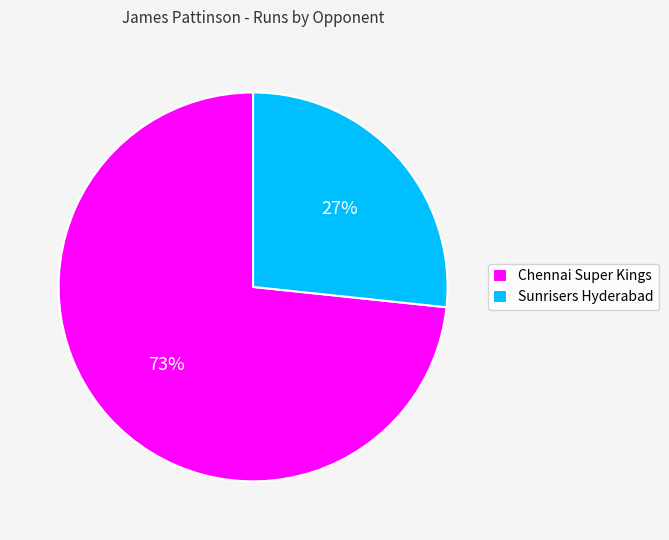

How many segments does this pie chart have?

2